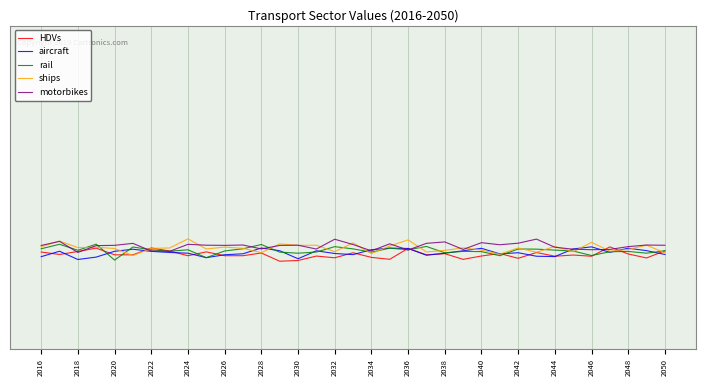

What is the sum of all rail values?

0.1